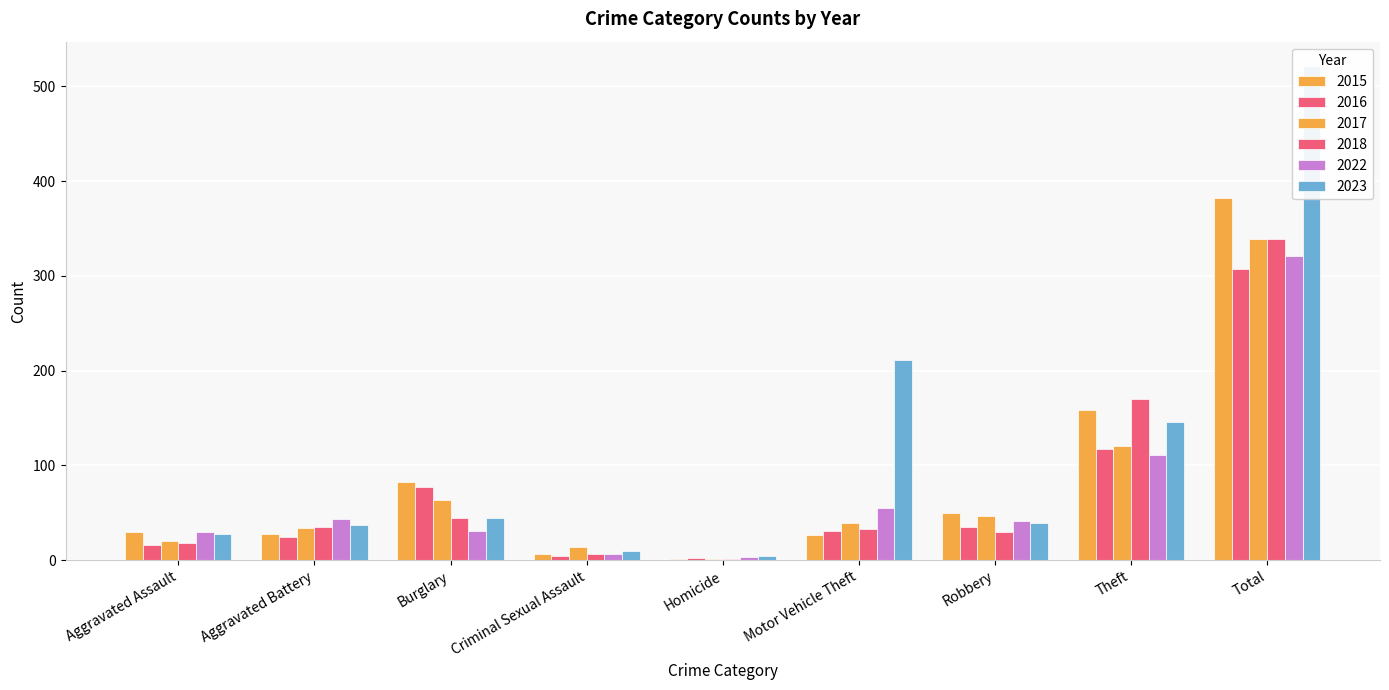

What is the value of the 2022 bar at the 1st from the left?

30